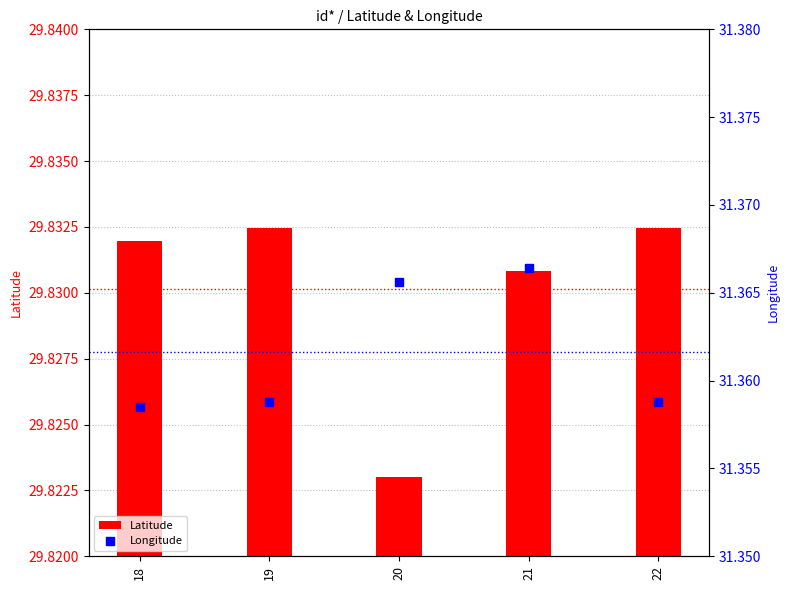

At which category is the sum across all series the highest?

21